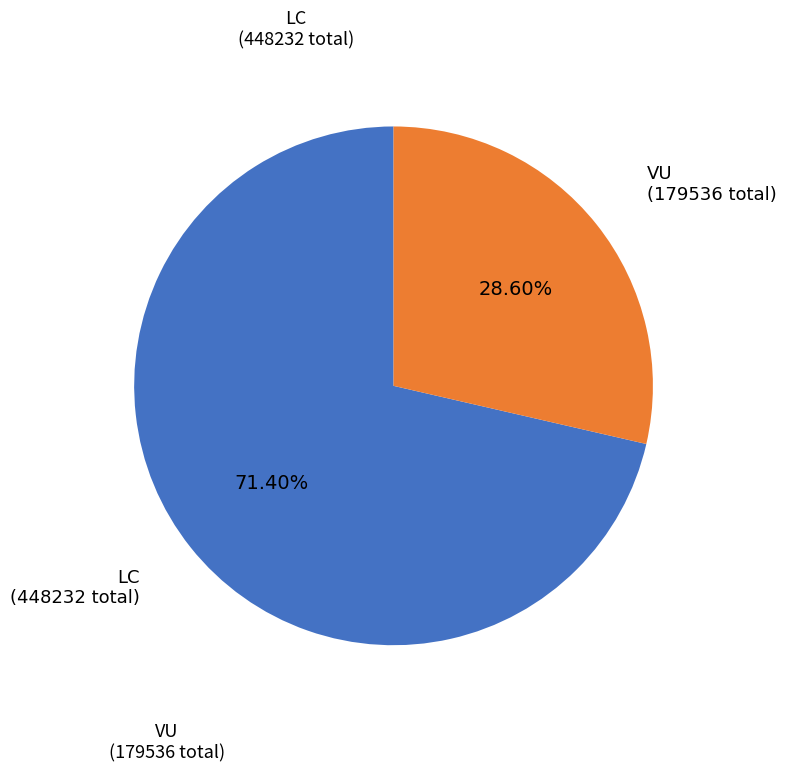

To the nearest percent, what is the average slice percentage?

50%